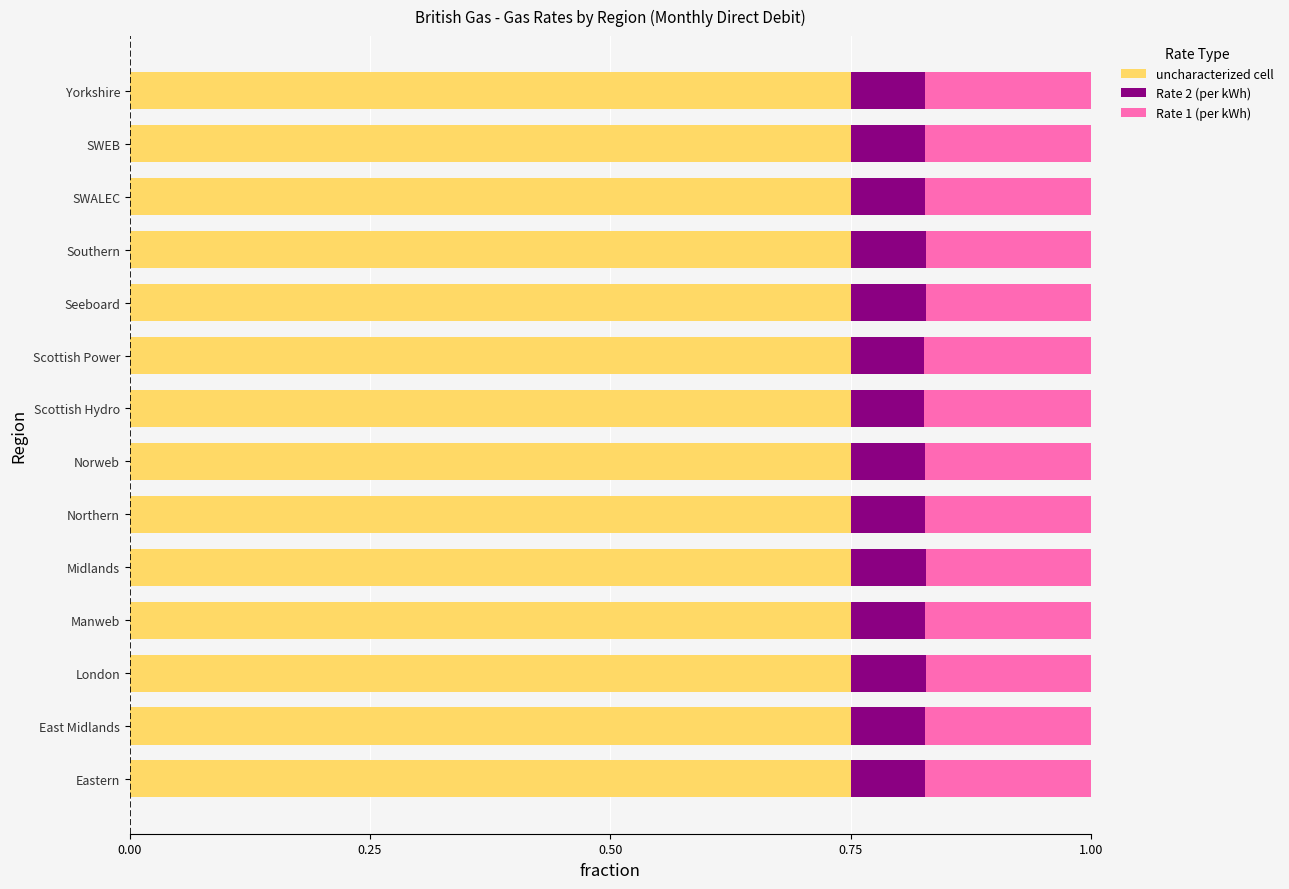

What is the sum of all uncharacterized cell values?

10.5